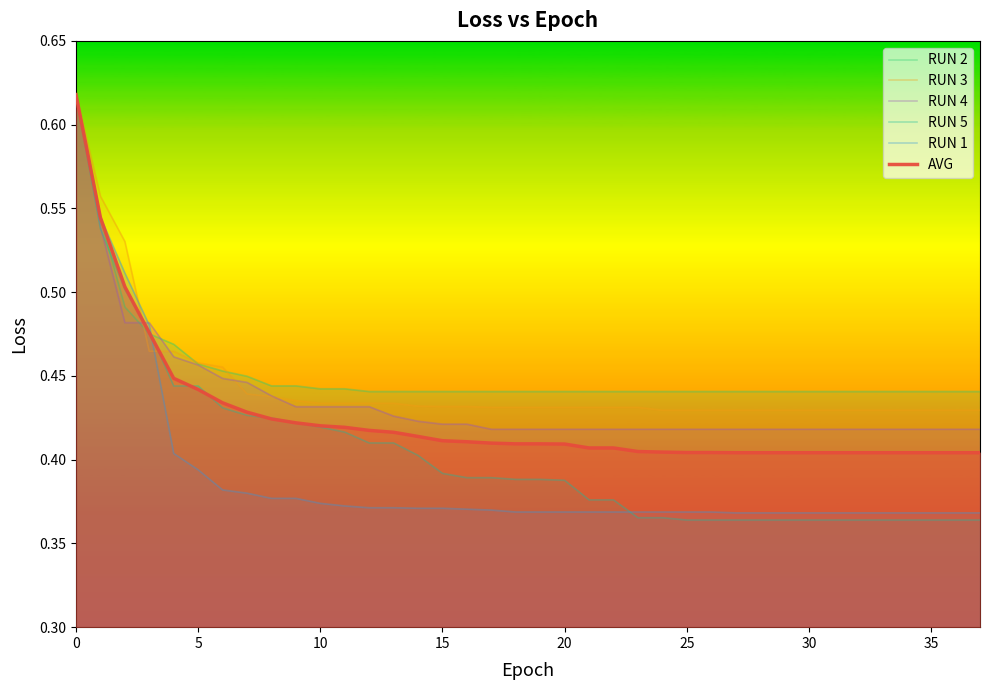

Which series changed the most between 11 and 14?

RUN 5